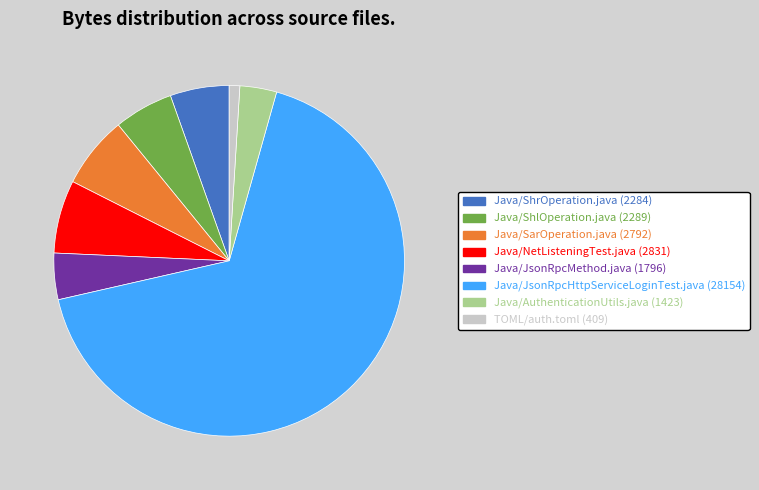

Count the number of slices in the pie.

8